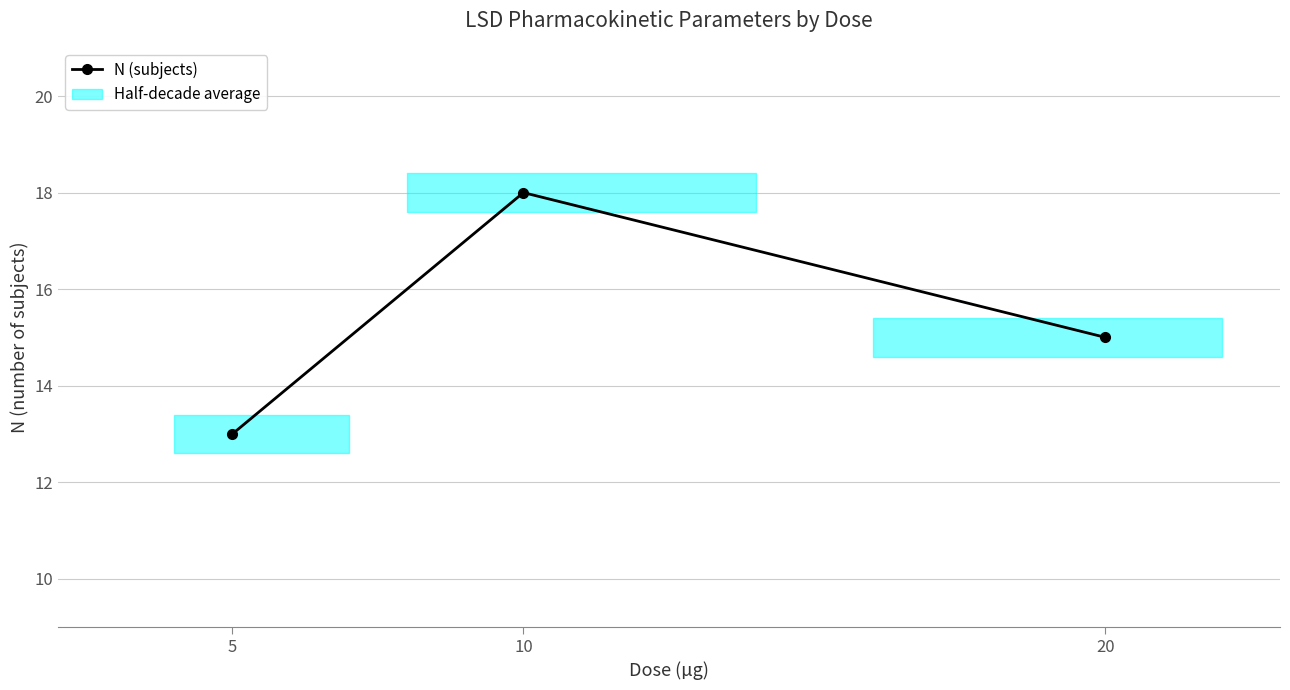

List the labels in order of value, largest first.

10, 20, 5